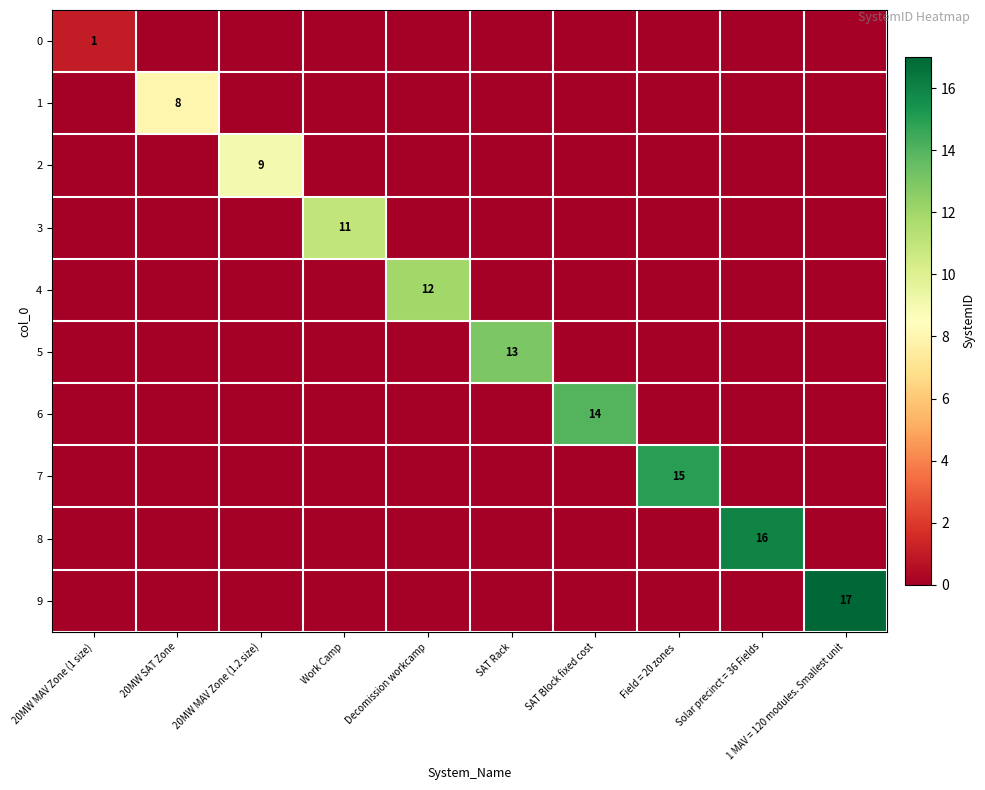

How many values in 1 are above zero?

1